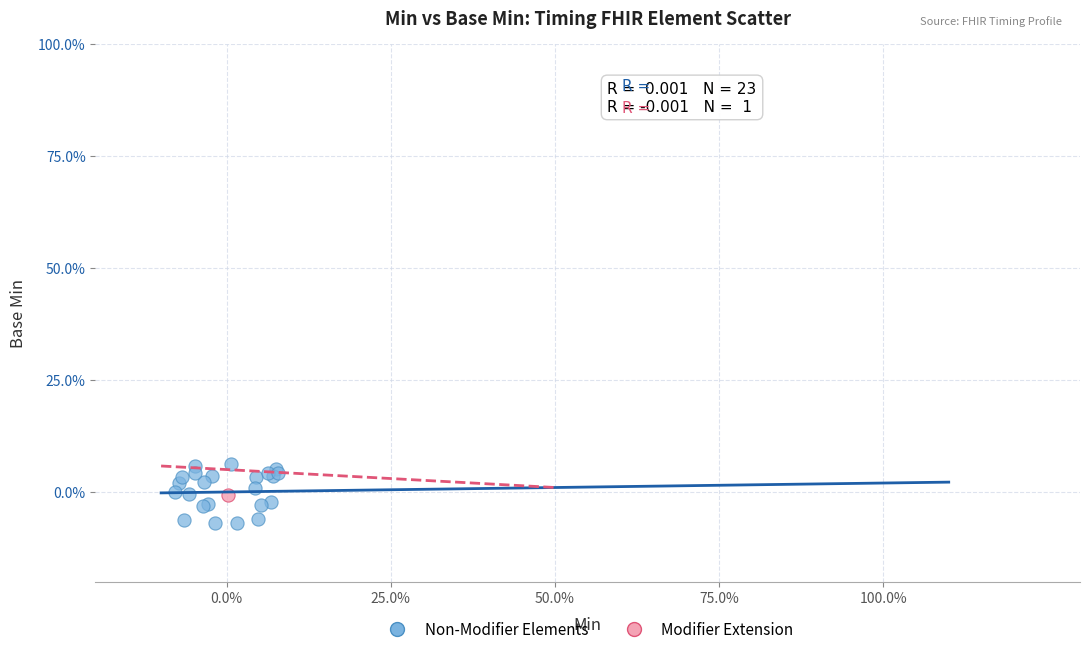

What are all the series names shown in the legend?

Non-Modifier Elements, Modifier Extension